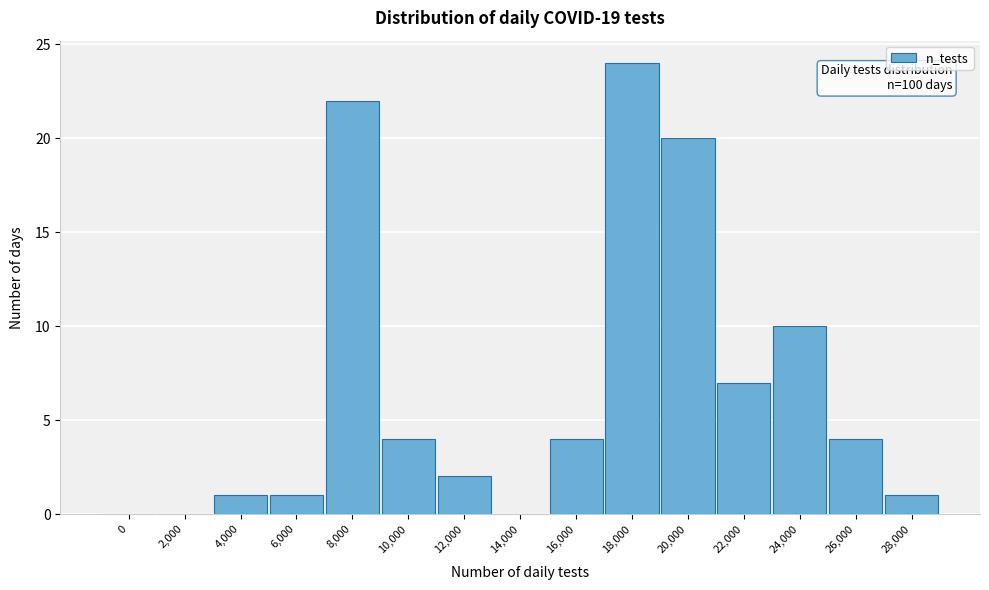

Reading right to left, list all the values displayed in this chart.

28,000=1	26,000=4	24,000=10	22,000=7	20,000=20	18,000=24	16,000=4	14,000=0	12,000=2	10,000=4	8,000=22	6,000=1	4,000=1	2,000=0	0=0